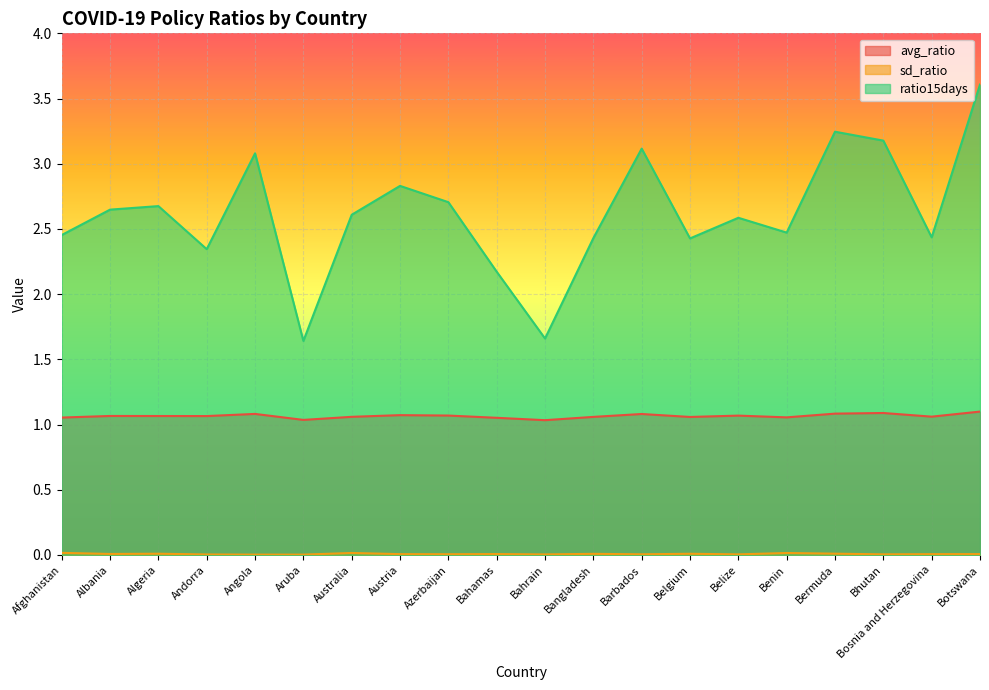

Rank the series at Benin from lowest to highest value.

sd_ratio, avg_ratio, ratio15days